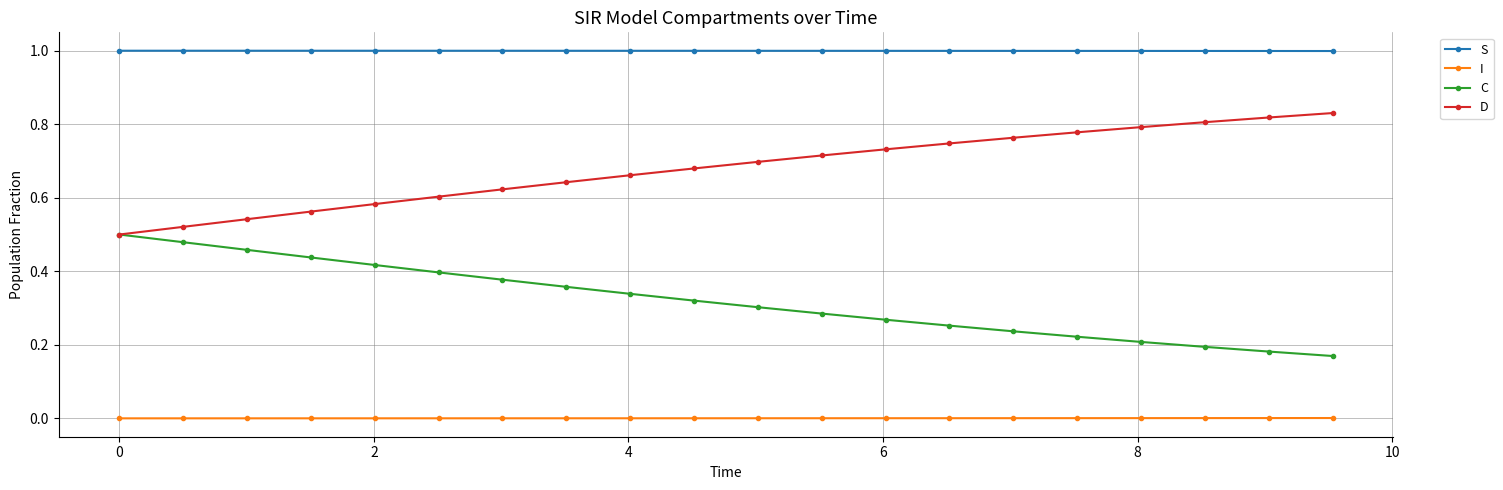

True or false: I and D intersect in this chart.

False